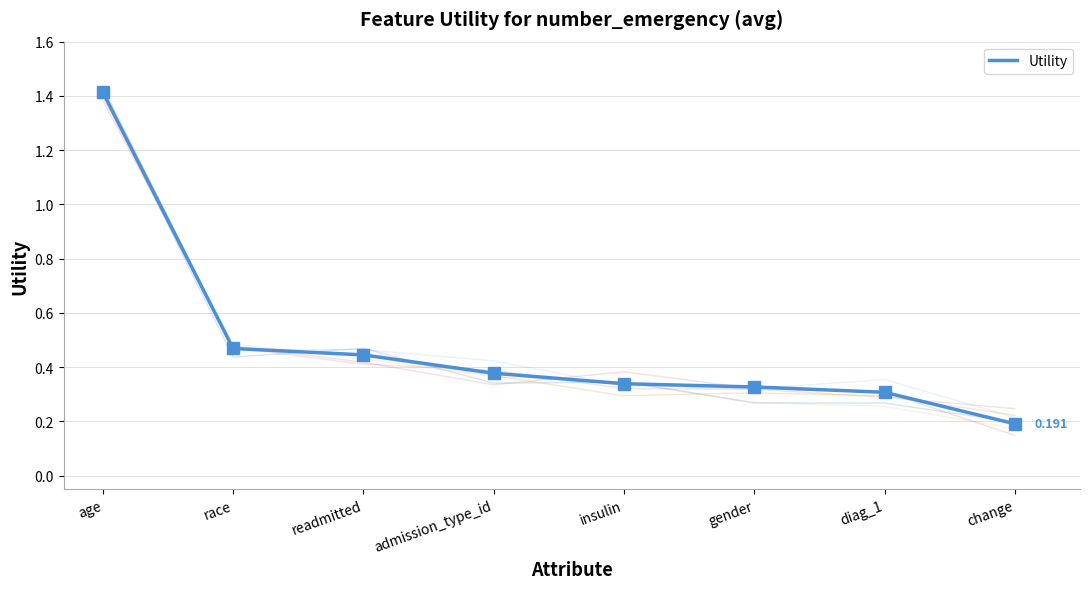

What is the sum of the values at change and readmitted?

0.6